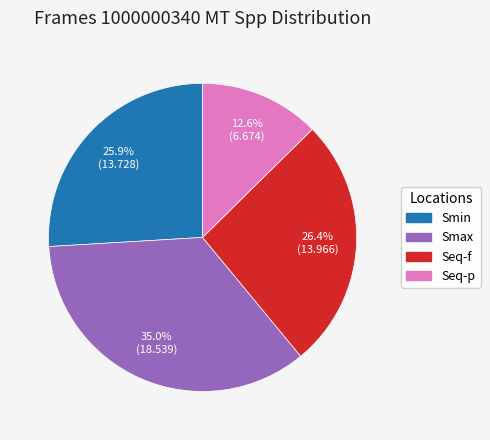

What is the largest slice in the pie chart?

Smax